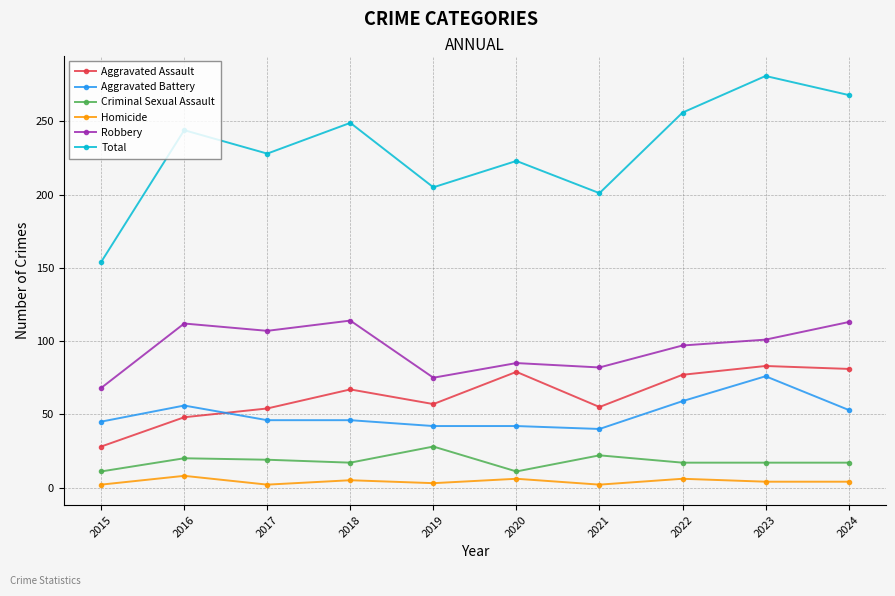

True or false: Aggravated Assault and Homicide intersect in this chart.

False